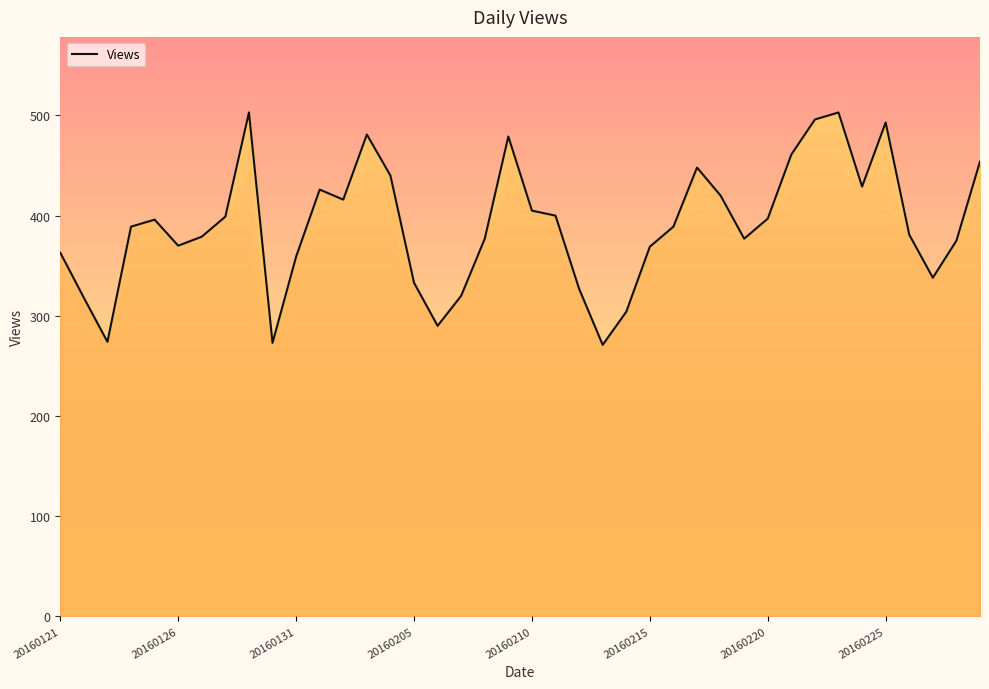

What is the smallest value displayed?

271